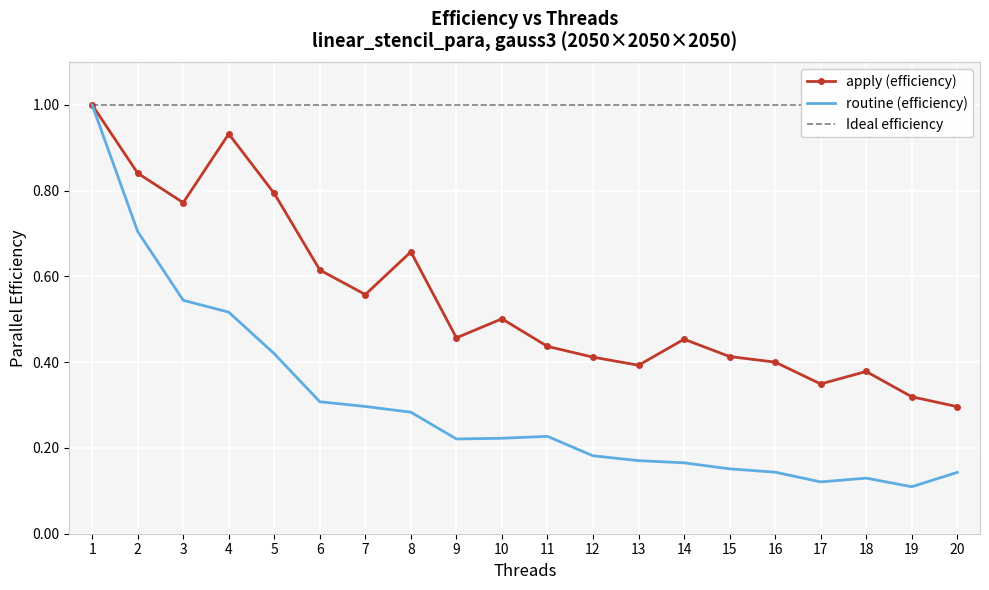

What are all the series names shown in the legend?

apply (efficiency), routine (efficiency), Ideal efficiency